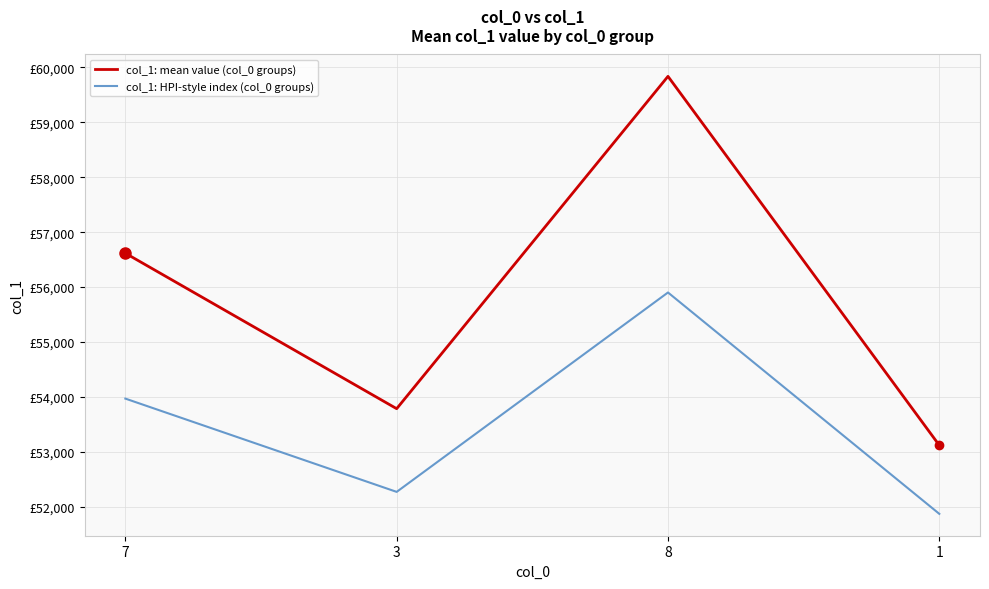

What is the smallest value displayed?

51872.1